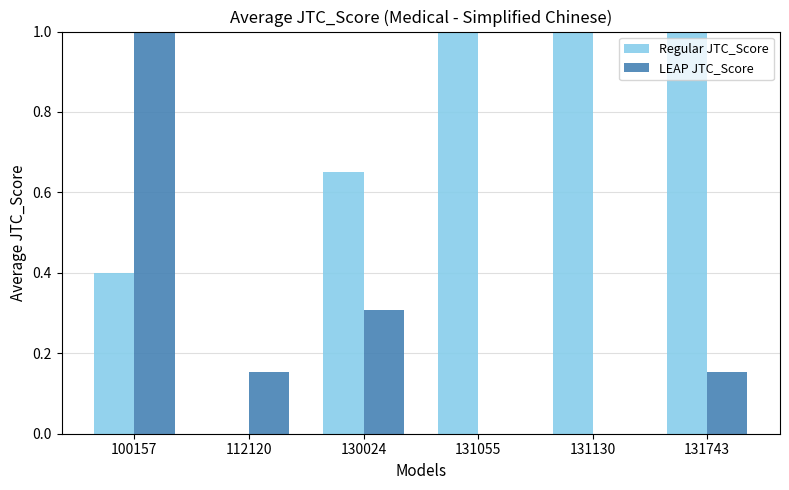

What is the maximum value for LEAP JTC_Score?

1.0